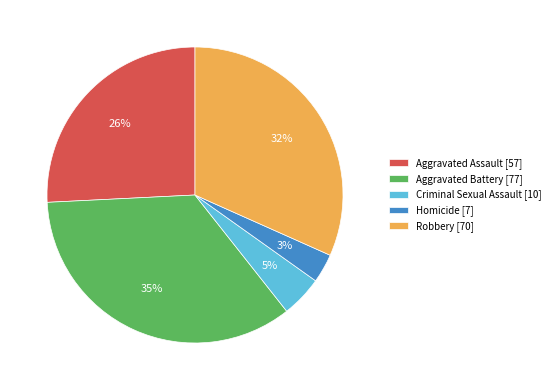

Does Aggravated Assault account for over 50% of the chart?

No